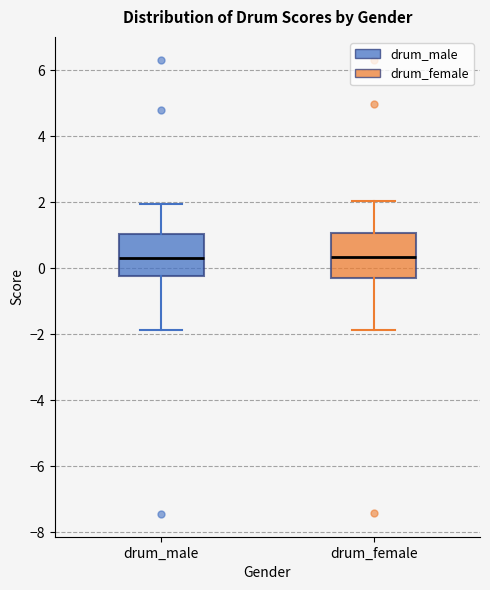

Reading left to right, transcribe this box plot: for each box, give where its median line is, the range the box spans, and where its two whiskers end, as read against the y-axis. The values are not printed on the chart, so give them approximately, as read against the axis.

drum_male: median 0.4, box -0.2 to 1.0, whiskers -1.8 to 2.0
drum_female: median 0.4, box -0.4 to 1.0, whiskers -1.8 to 2.0